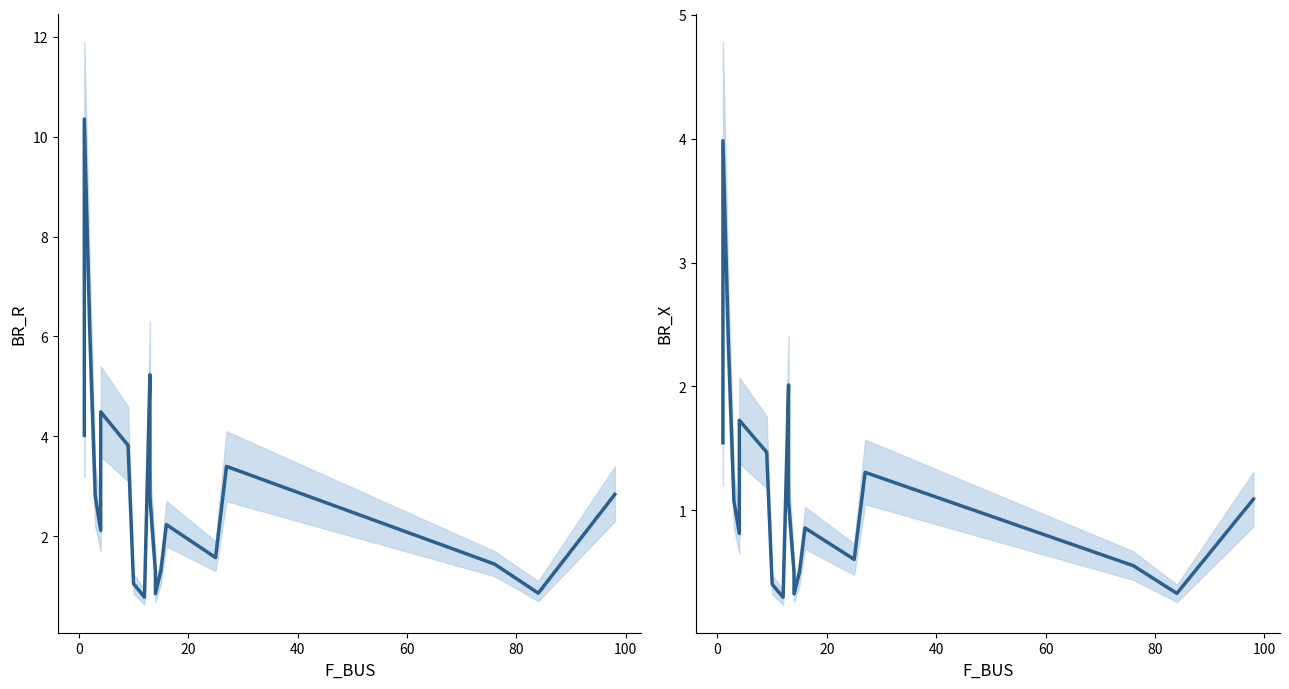

Reading left to right, extract all data points from this chart.

BR_R: 4.0	10.4	6.1	2.8	2.1	4.5	3.8	1.0	0.8	5.2	2.8	1.3	0.8	1.3	2.2	1.6	3.4	1.4	0.9	2.8
BR_X: 1.5	4.0	2.4	1.1	0.8	1.7	1.5	0.4	0.3	2.0	1.1	0.5	0.3	0.5	0.9	0.6	1.3	0.6	0.3	1.1